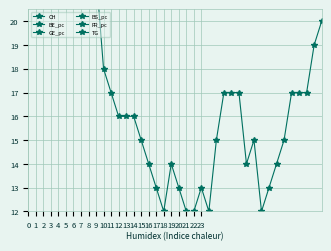

At which label does TG reach its peak?

39